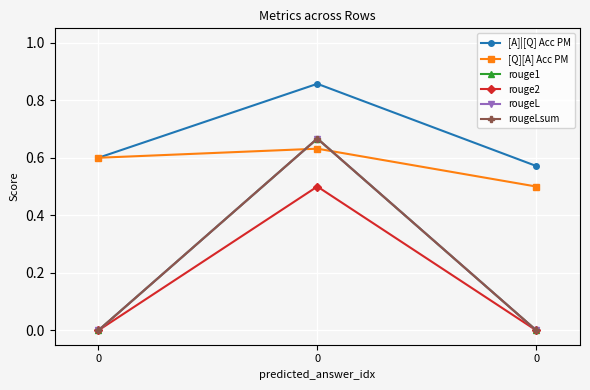

What is the sum of the [A]|[Q] Acc PM values at 0 and 0?

1.5